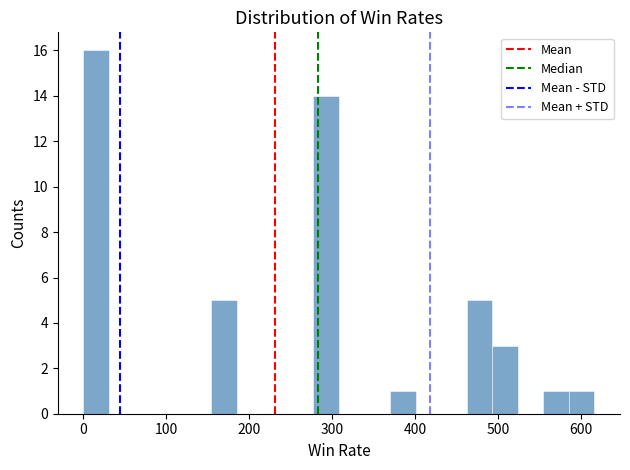

Around what value on the x-axis is the tallest bar? Give the approximate position of its centre, as read against the axis.

20